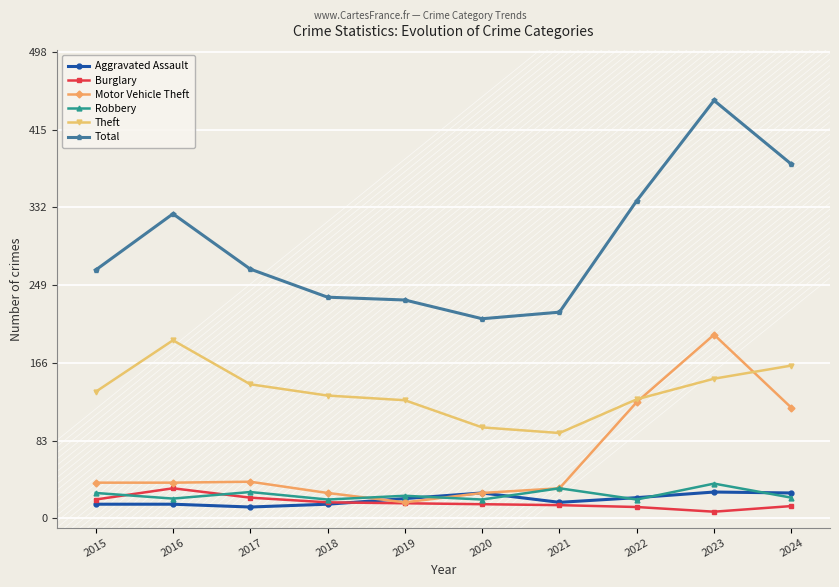

Which series has the largest total across all categories?

Total